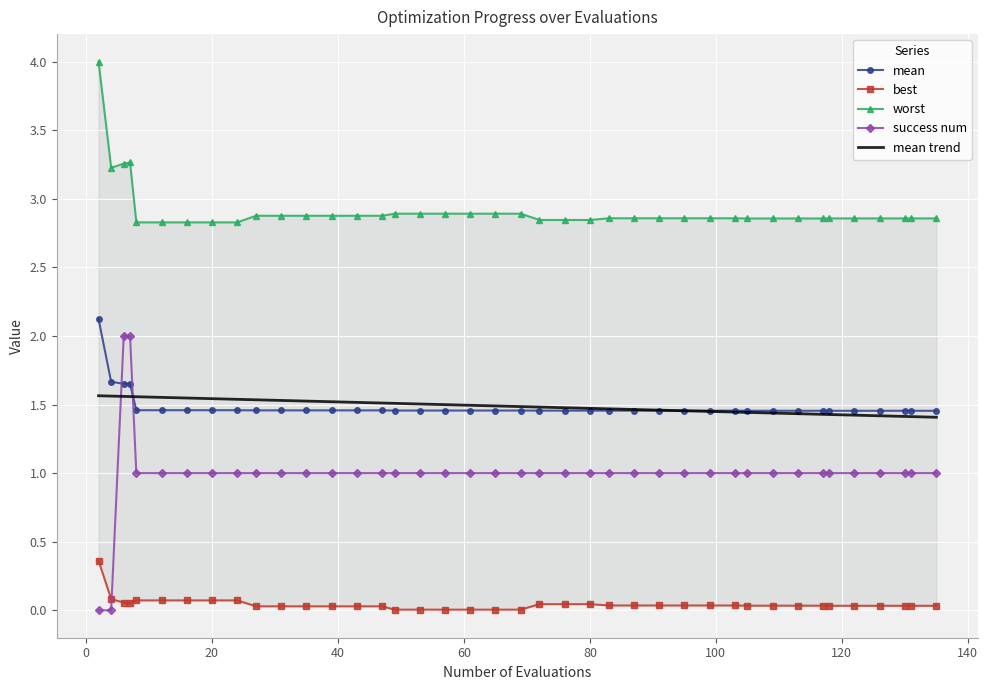

What is the maximum value for success num?

2.0